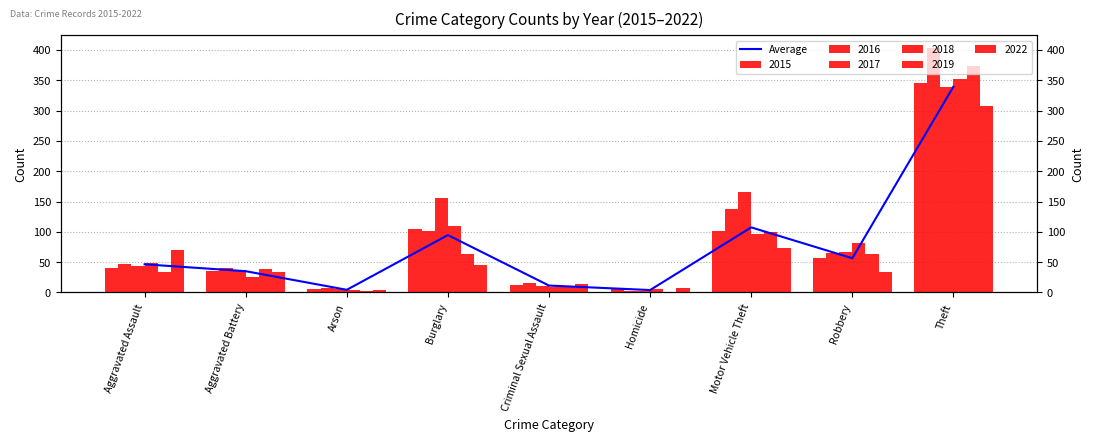

What is the label of the 4th bar from the right?

Homicide